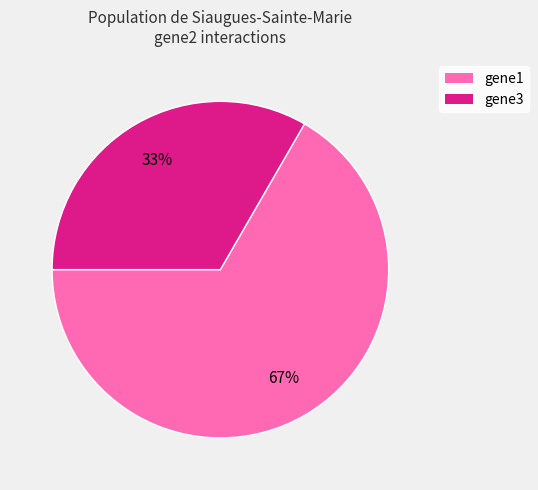

To the nearest percent, what portion does gene3 represent?

33%